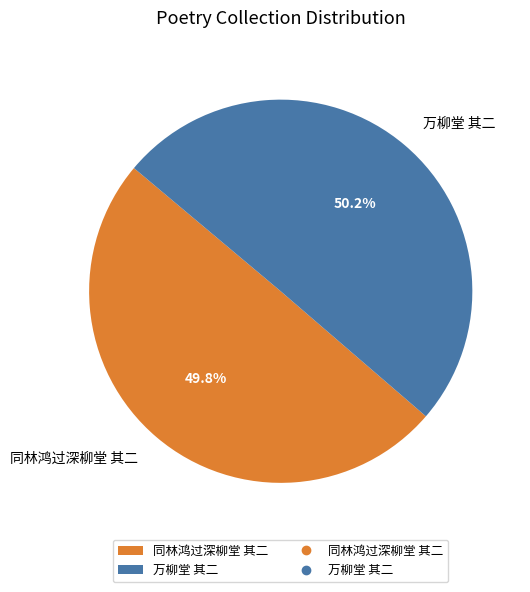

The 同林鸿过深柳堂 其二 slice represents 50% of the pie. True or false?

True